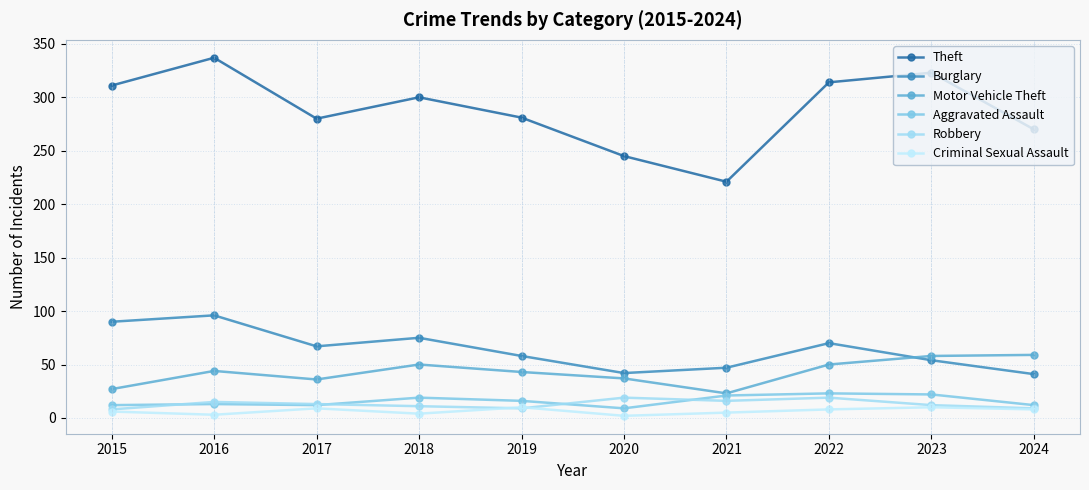

What is the lowest value of the Robbery series?

8